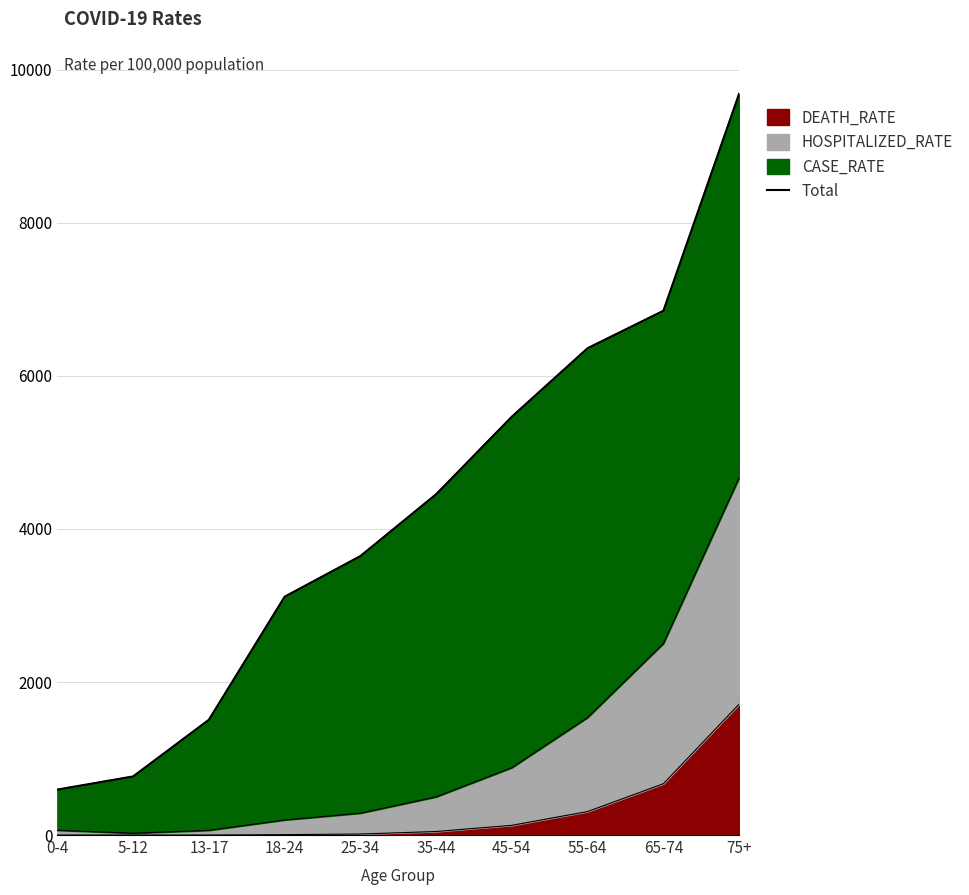

What position from the left is 0-4?

1